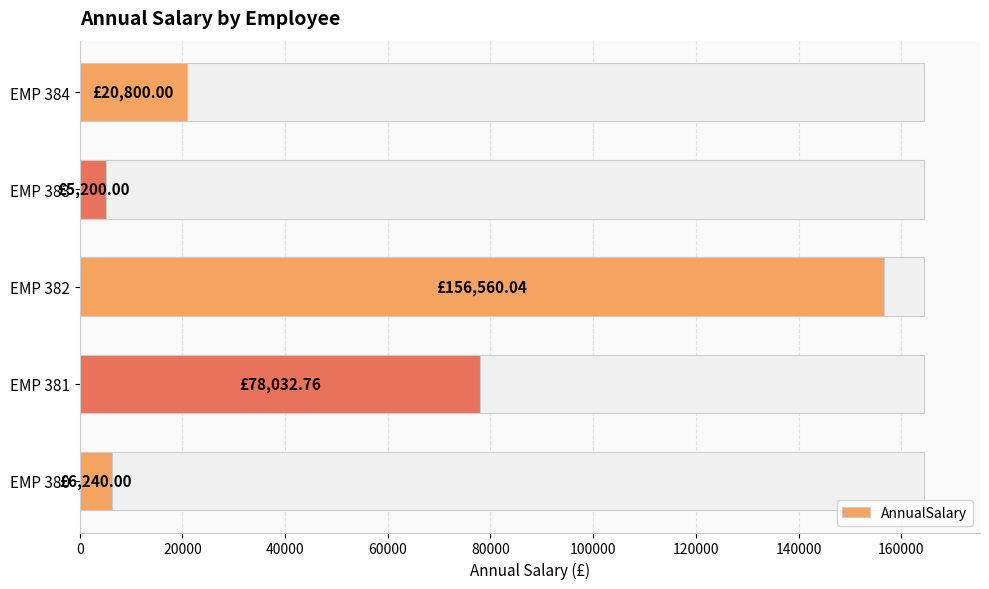

What is the ratio of the value at EMP 381 to the value at EMP 382?

0.5